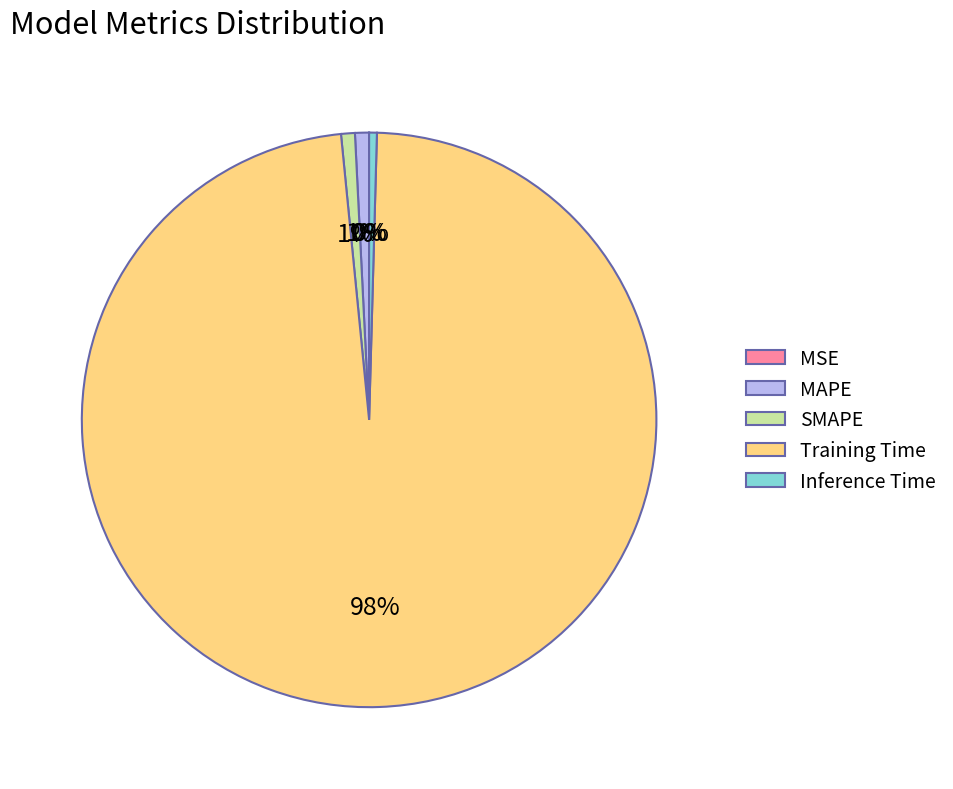

Is it true that SMAPE is 11% of the pie?

False